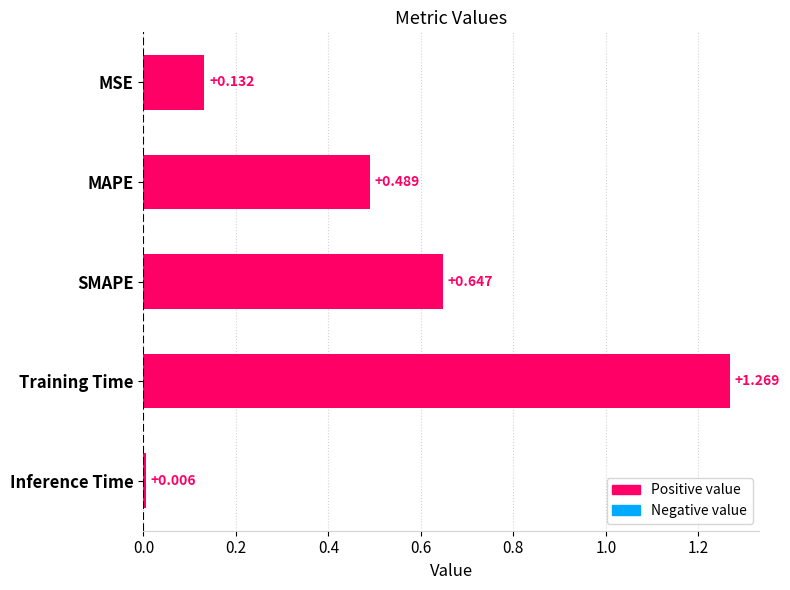

How many distinct data groups are displayed?

1